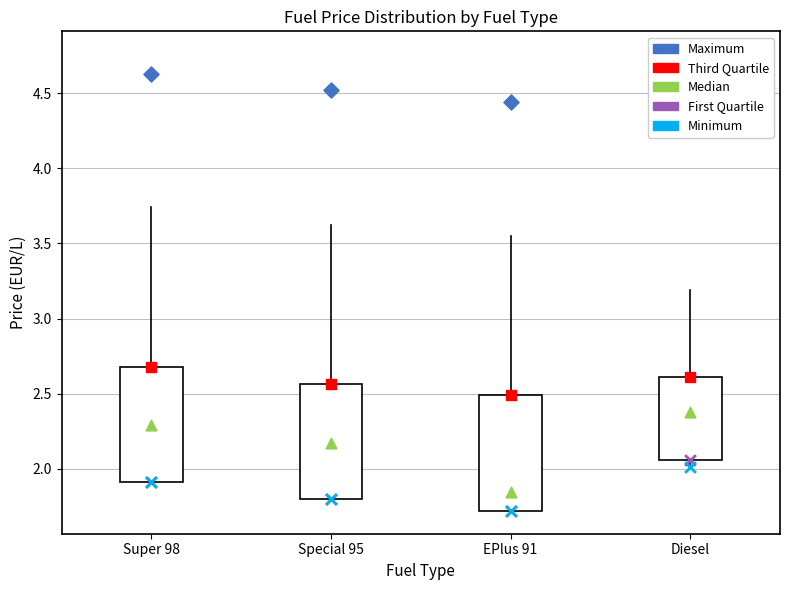

Reading left to right, transcribe this box plot: for each box, give where its median line is, the range the box spans, and where its two whiskers end, as read against the y-axis. The values are not printed on the chart, so give them approximately, as read against the axis.

Super 98: median 2.30, box 1.90 to 2.70, whiskers 1.90 to 3.75
Special 95: median 2.20, box 1.80 to 2.55, whiskers 1.80 to 3.60
EPlus 91: median 1.85, box 1.70 to 2.50, whiskers 1.70 to 3.55
Diesel: median 2.40, box 2.05 to 2.60, whiskers 2.00 to 3.20